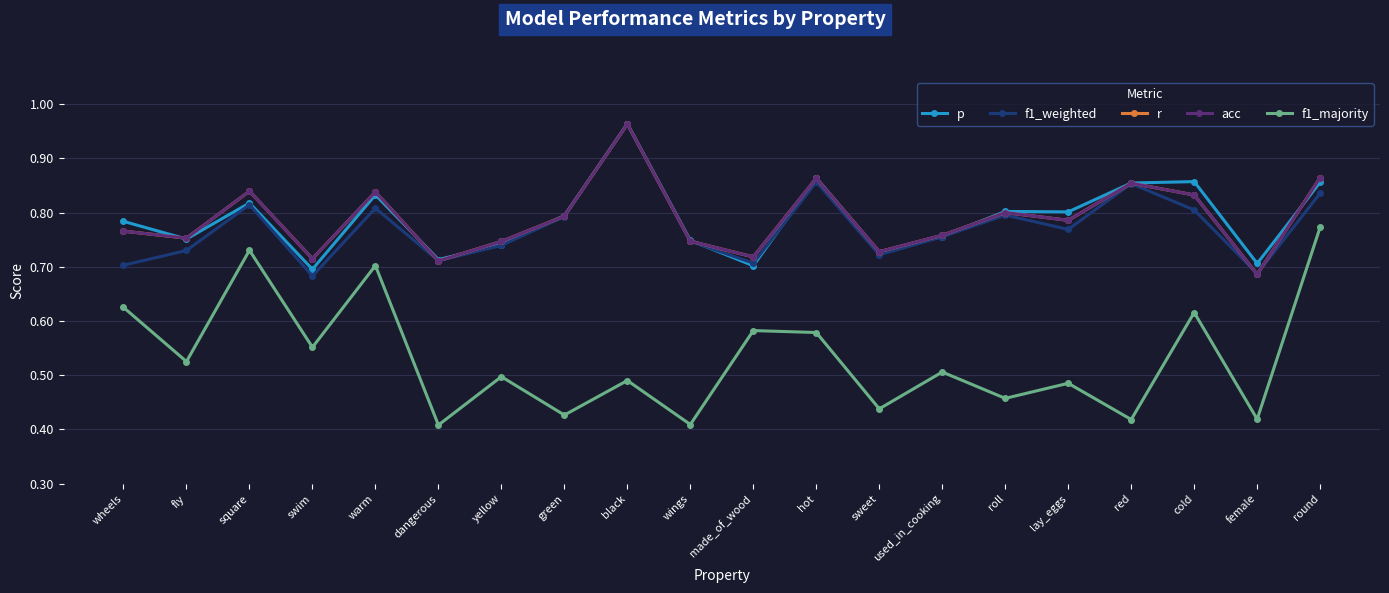

Which has a higher value, warm or sweet?

warm